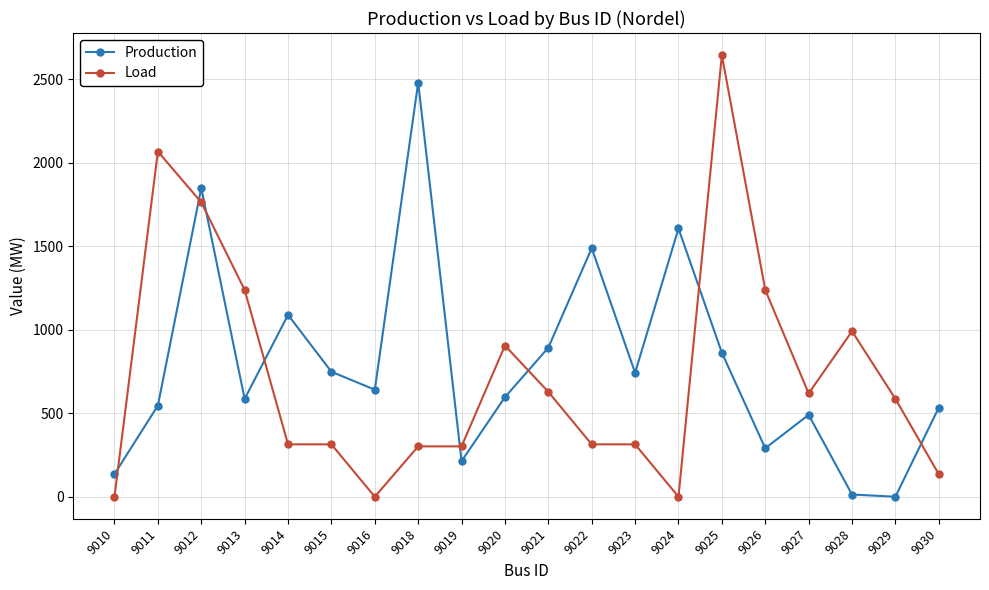

What is the sum of the Load values at 9015 and 9024?

313.8